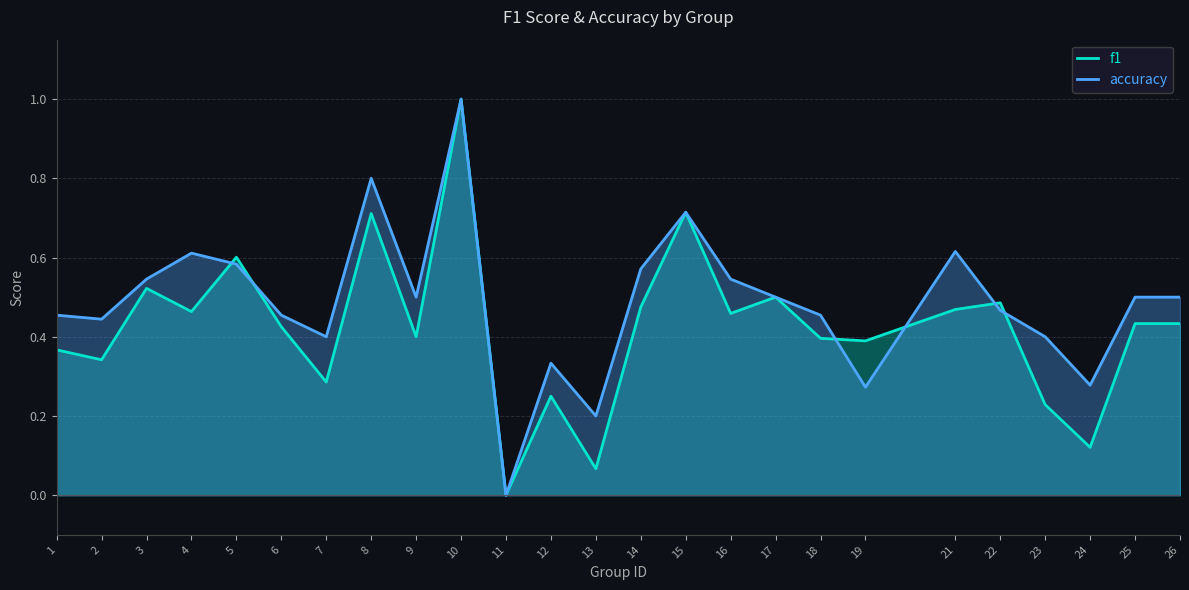

Between which two adjacent categories do accuracy and f1 first intersect?

4 and 5